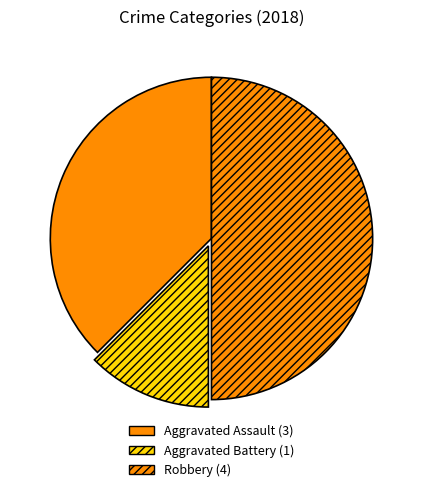

Combined, do Aggravated Assault and Robbery account for over 50%?

Yes